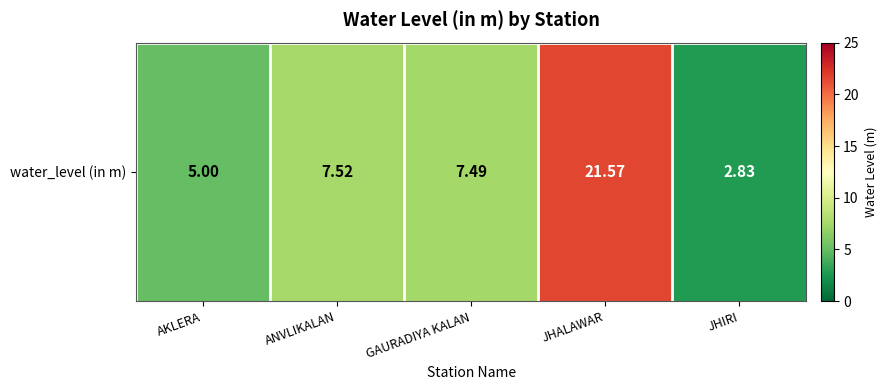

Rank the categories by value from lowest to highest.

JHIRI, AKLERA, GAURADIYA KALAN, ANVLIKALAN, JHALAWAR